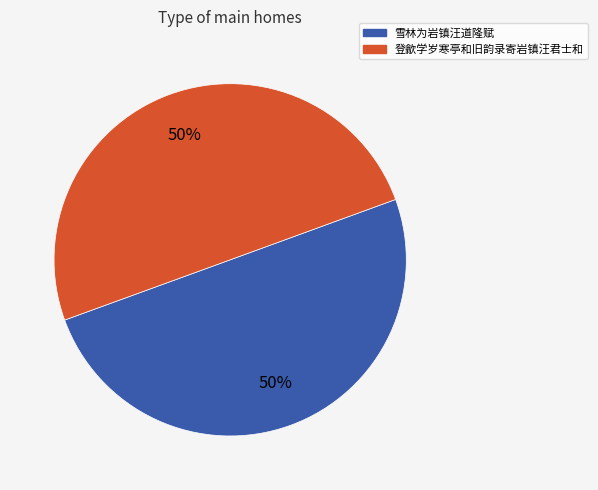

What is the ratio of the value at 登歙学岁寒亭和旧韵录寄岩镇汪君士和 to the value at 雪林为岩镇汪道隆赋?

1.0